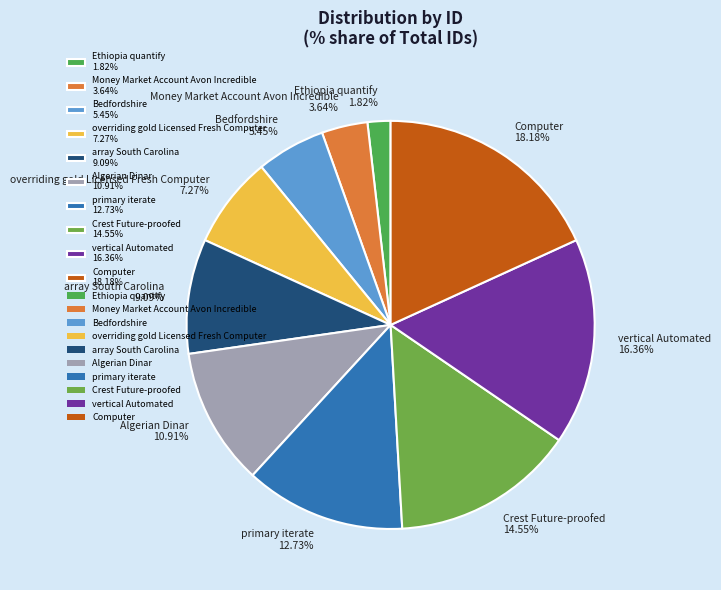

What is the ratio of the value at vertical Automated to the value at primary iterate?

1.3